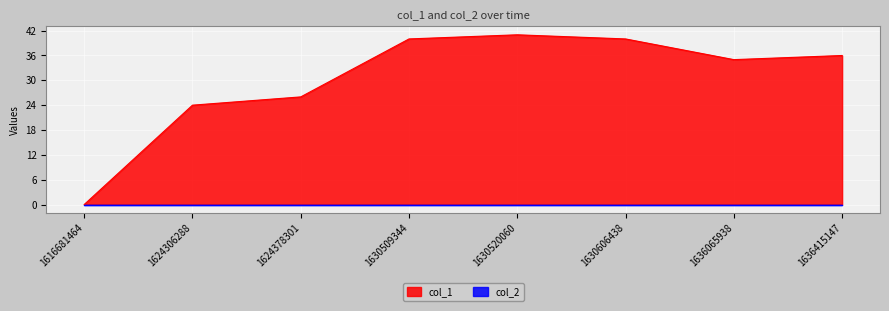

Reading left to right, what are all the values shown in this chart?

1616681464=0	1624306288=24	1624378301=26	1630509344=40	1630520060=41	1630606438=40	1636065938=35	1636415147=36